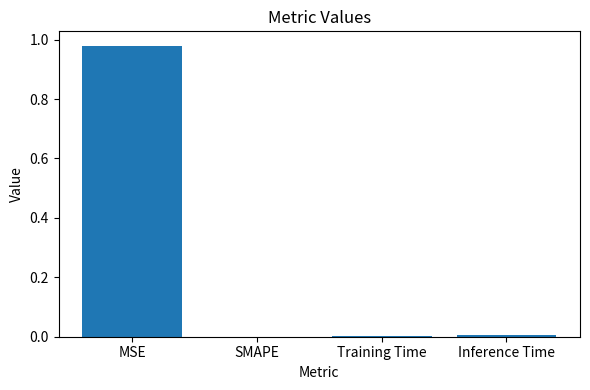

Which label corresponds to the largest value in the chart?

MSE